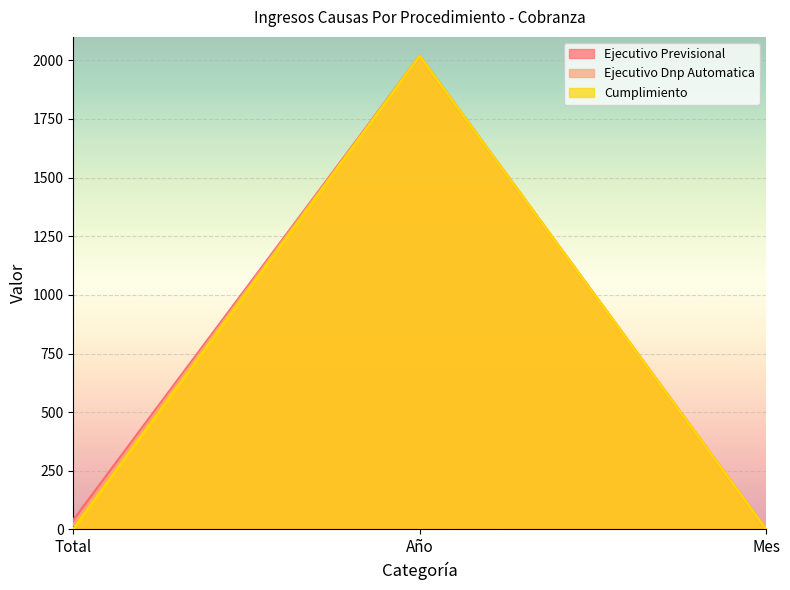

Rank the series by their average value, from highest to lowest.

Ejecutivo Previsional, Ejecutivo Dnp Automatica, Cumplimiento